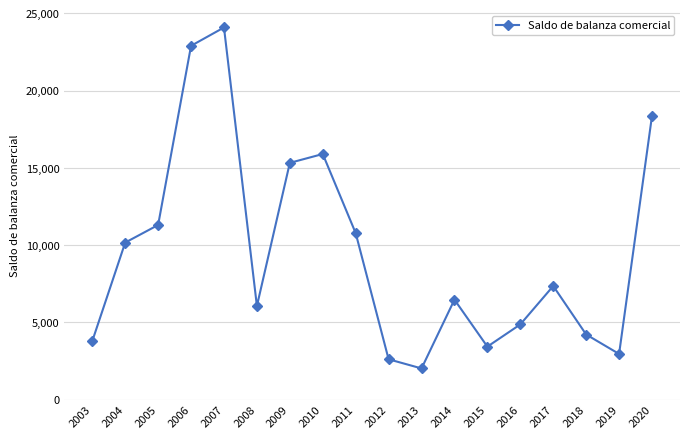

At which category does the chart reach its minimum across all series?

2013